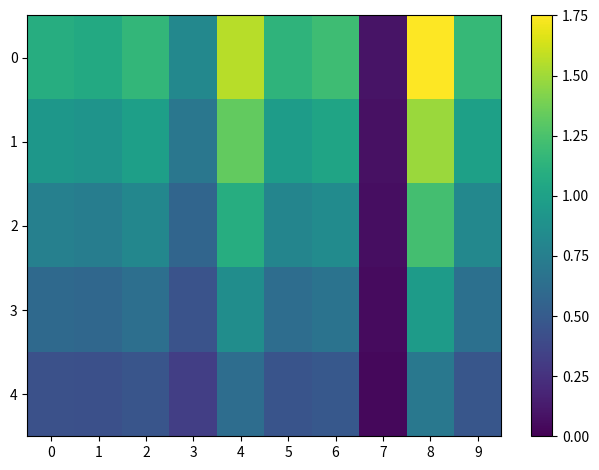

Reading left to right, what are all the values shown in this chart?

0: 0=1.1	1=1.1	2=1.2	3=0.8	4=1.6	5=1.1	6=1.2	7=0.1	8=1.8	9=1.2
1: 0=0.9	1=0.9	2=1.0	3=0.7	4=1.3	5=1.0	6=1.0	7=0.1	8=1.5	9=1.0
2: 0=0.8	1=0.7	2=0.8	3=0.6	4=1.1	5=0.8	6=0.8	7=0.1	8=1.2	9=0.8
3: 0=0.6	1=0.6	2=0.6	3=0.5	4=0.9	5=0.6	6=0.7	7=0.0	8=1.0	9=0.6
4: 0=0.4	1=0.4	2=0.5	3=0.3	4=0.6	5=0.5	6=0.5	7=0.0	8=0.7	9=0.5